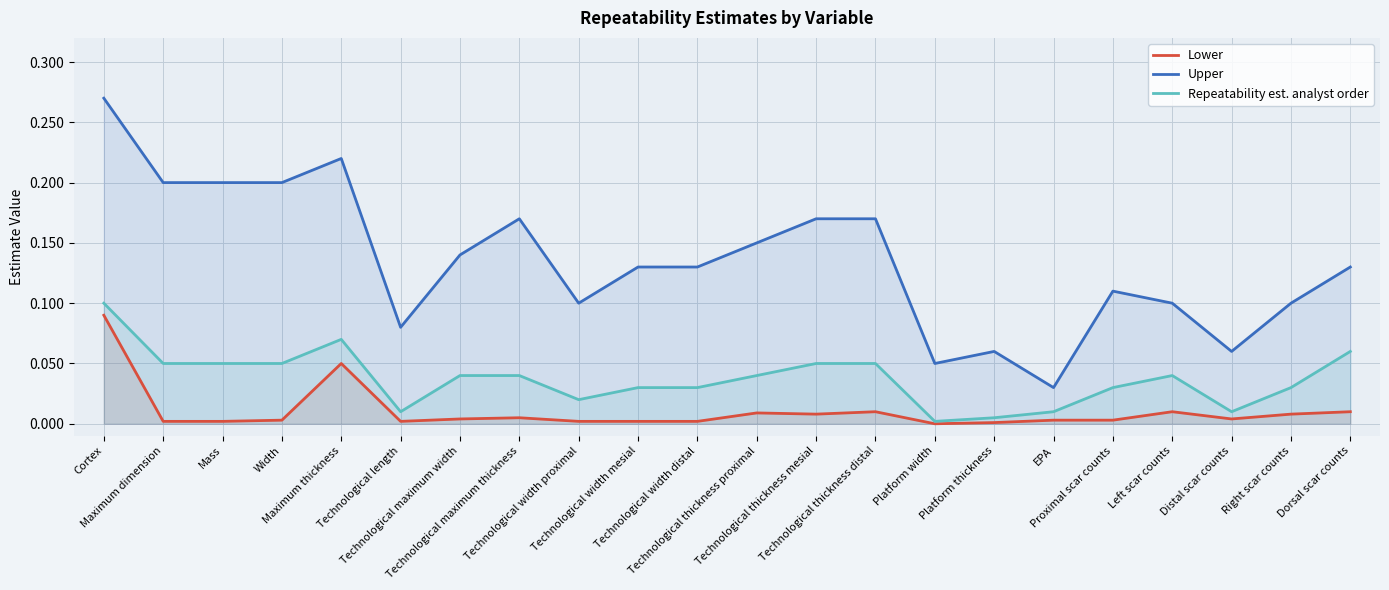

True or false: Repeatability est. analyst order has a value of 0.0 at Technological maximum width.

True